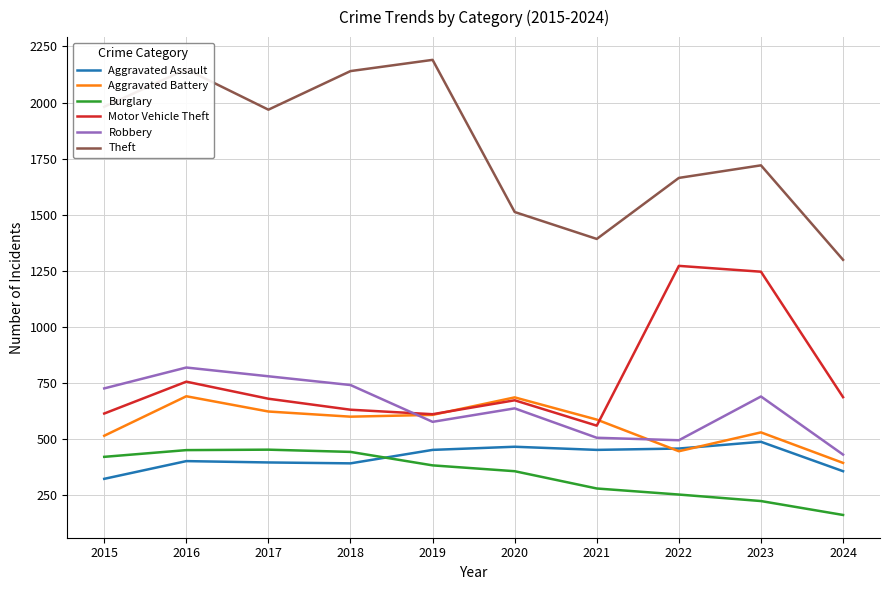

Which series has the largest range (max minus min)?

Theft